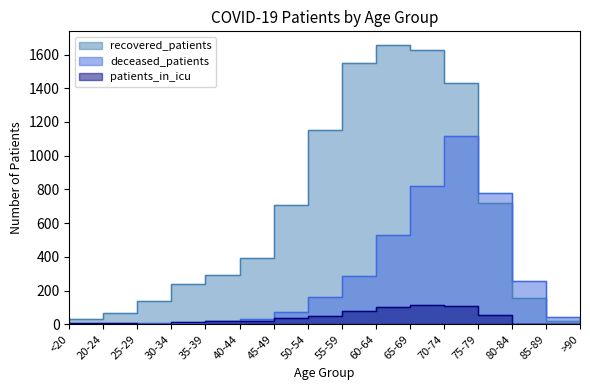

Between >90 and 45-49, which is larger?

45-49